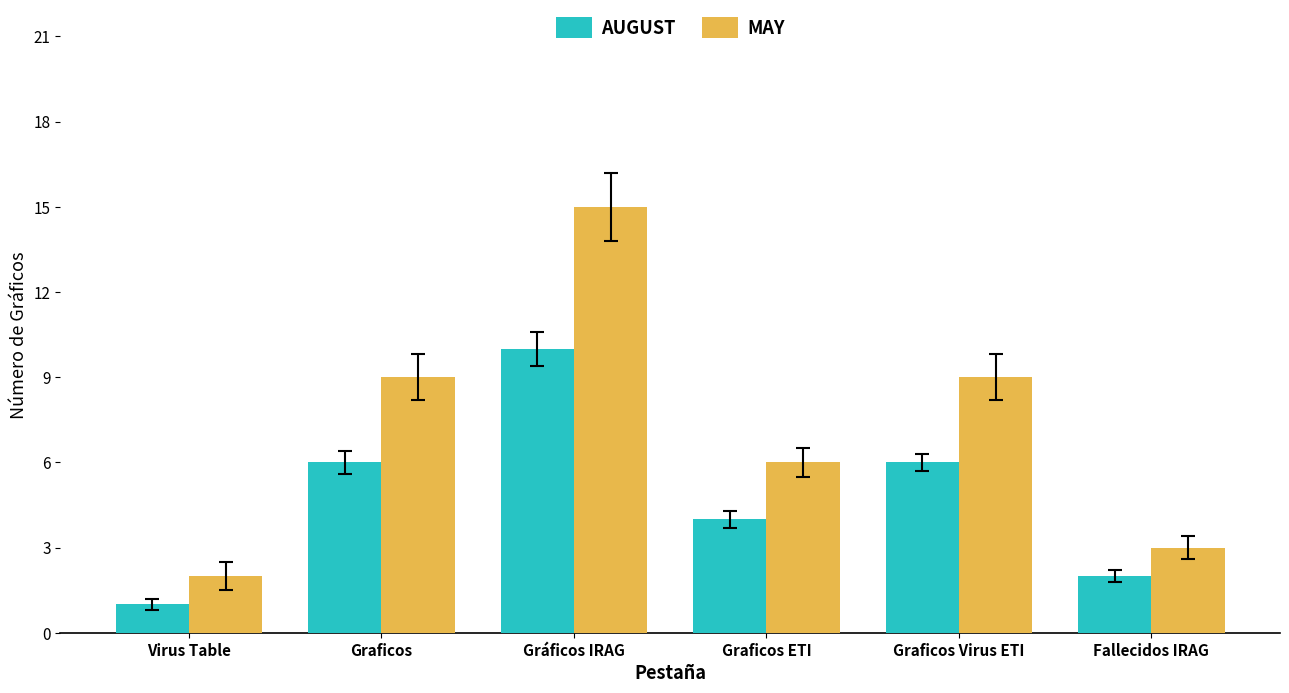

At how many categories does at least one series exceed 1?

6